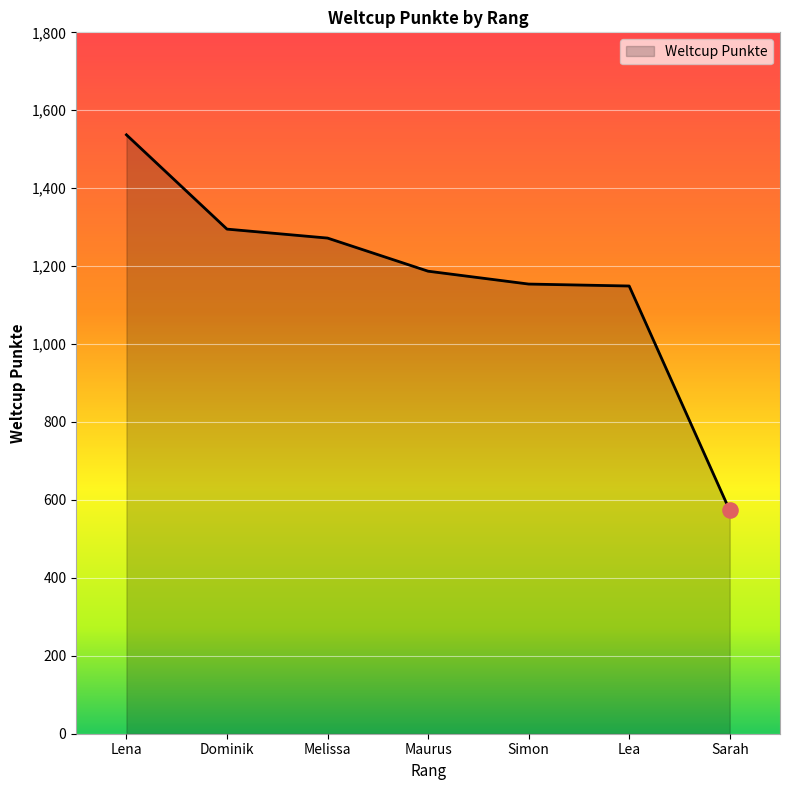

Between Sarah and Lena, which is larger?

Lena